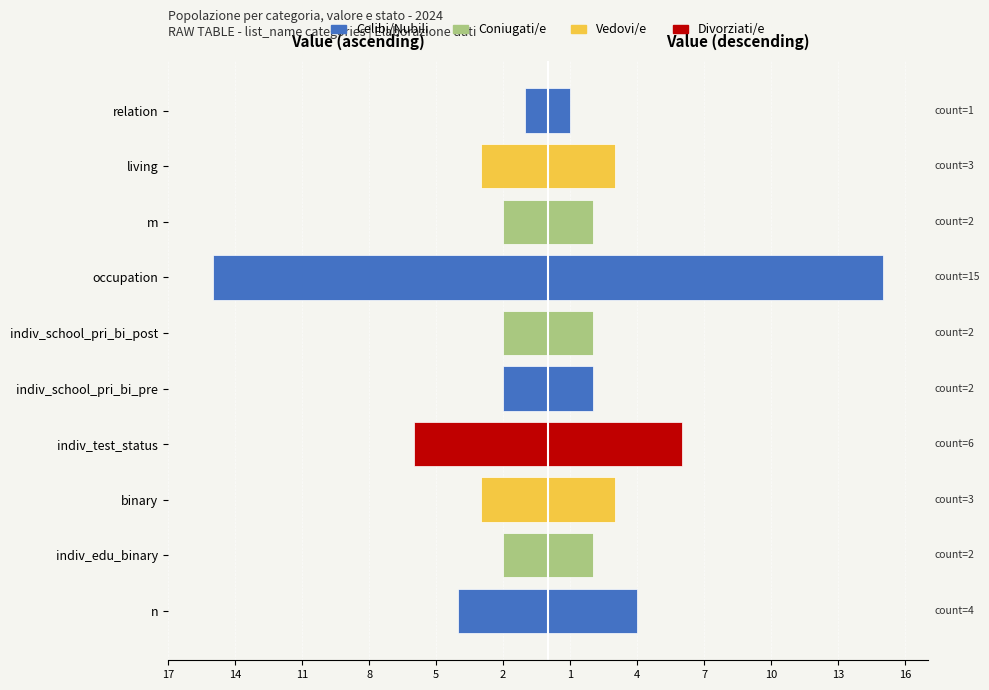

True or false: Value (left) has a value of -1 at relation.

False